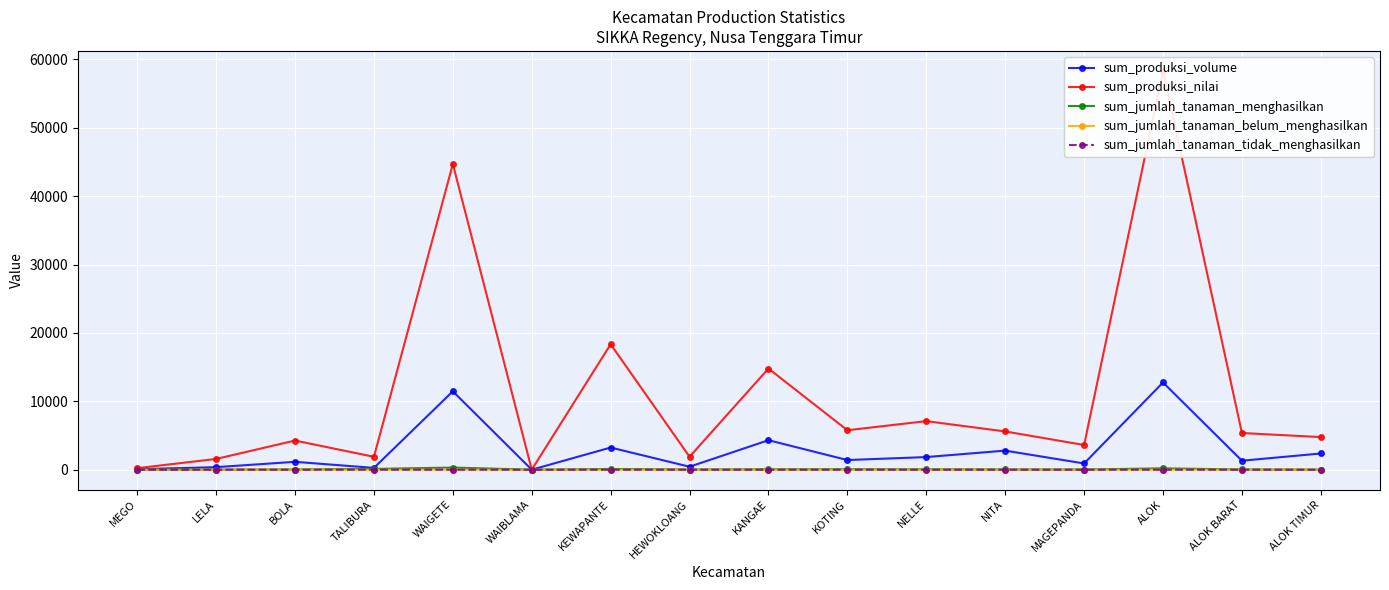

What is the value of the sum_produksi_nilai point at the 5th from the left?

44702.0